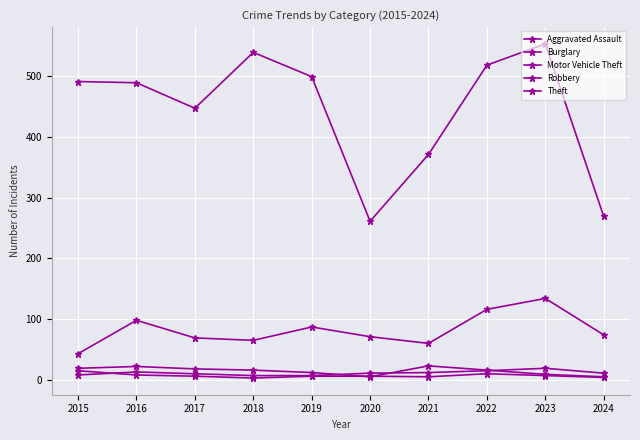

Is this an area chart (filled region under the line)?

No